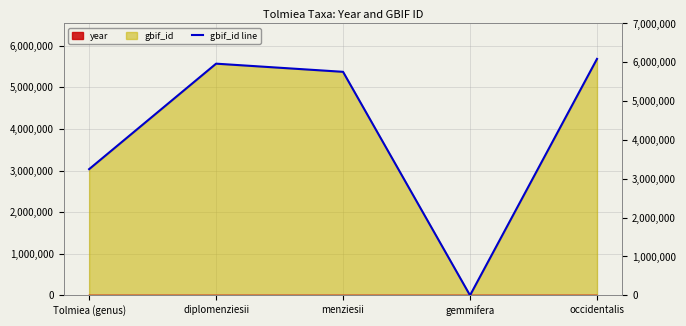

Which series ends up on top after the final intersection of gbif_id and year?

gbif_id